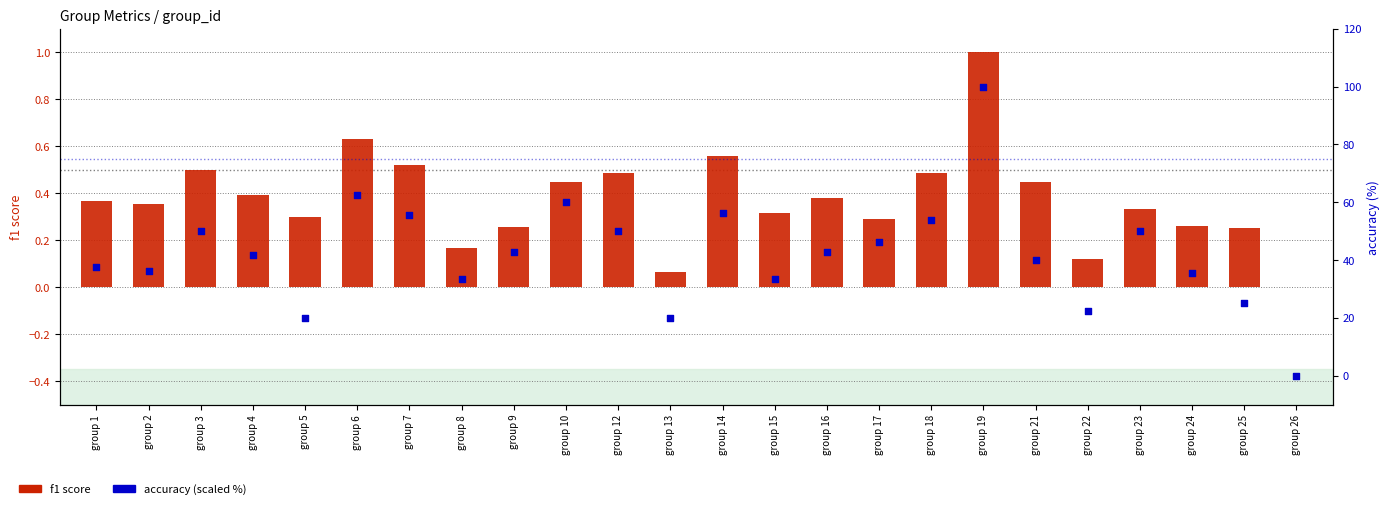

Which series reaches the minimum Y coordinate?

f1 score